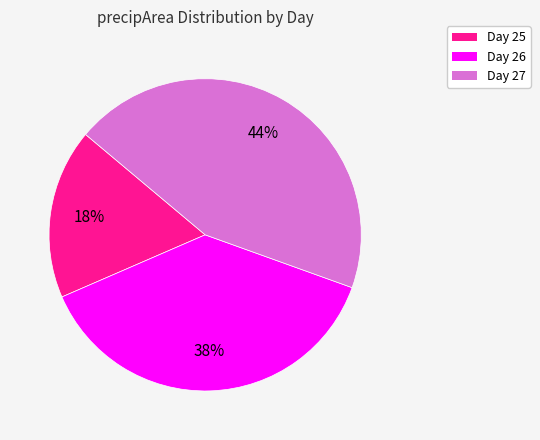

Is there any slice that represents more than half of the pie?

No